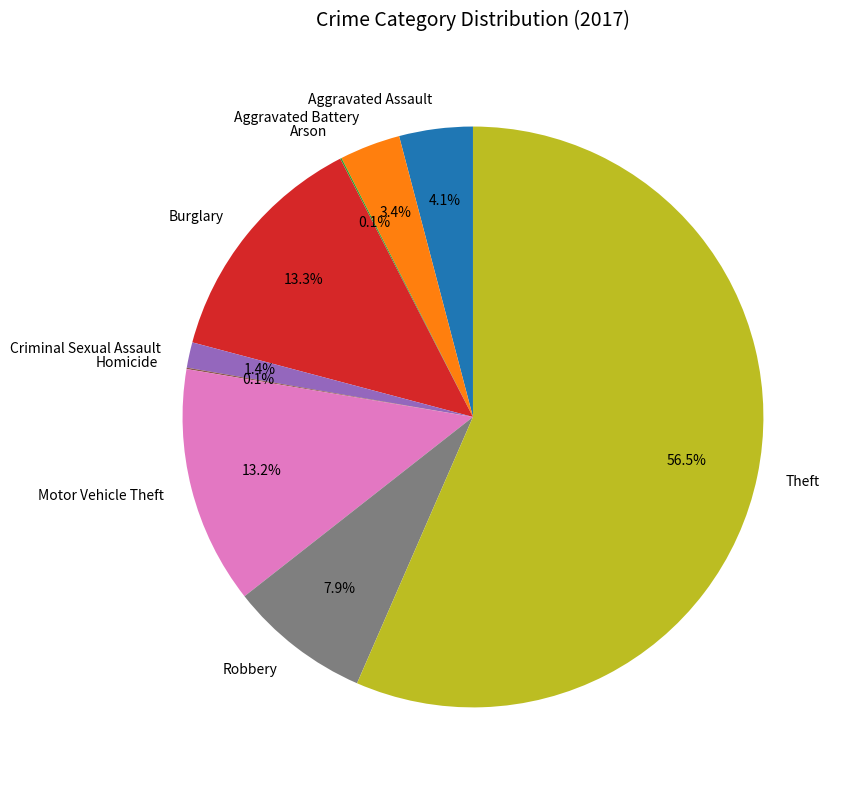

What percentage do Motor Vehicle Theft and Criminal Sexual Assault together represent?

14.6%